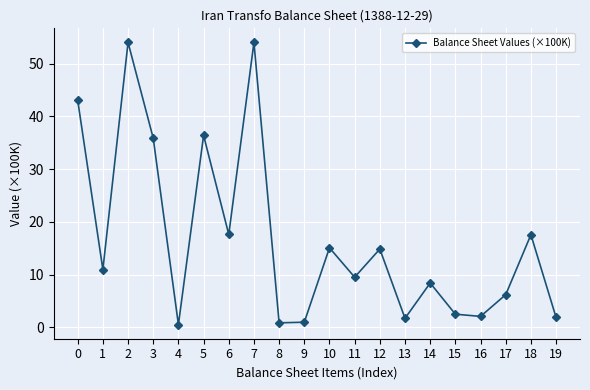

How many lines are shown in the chart?

1